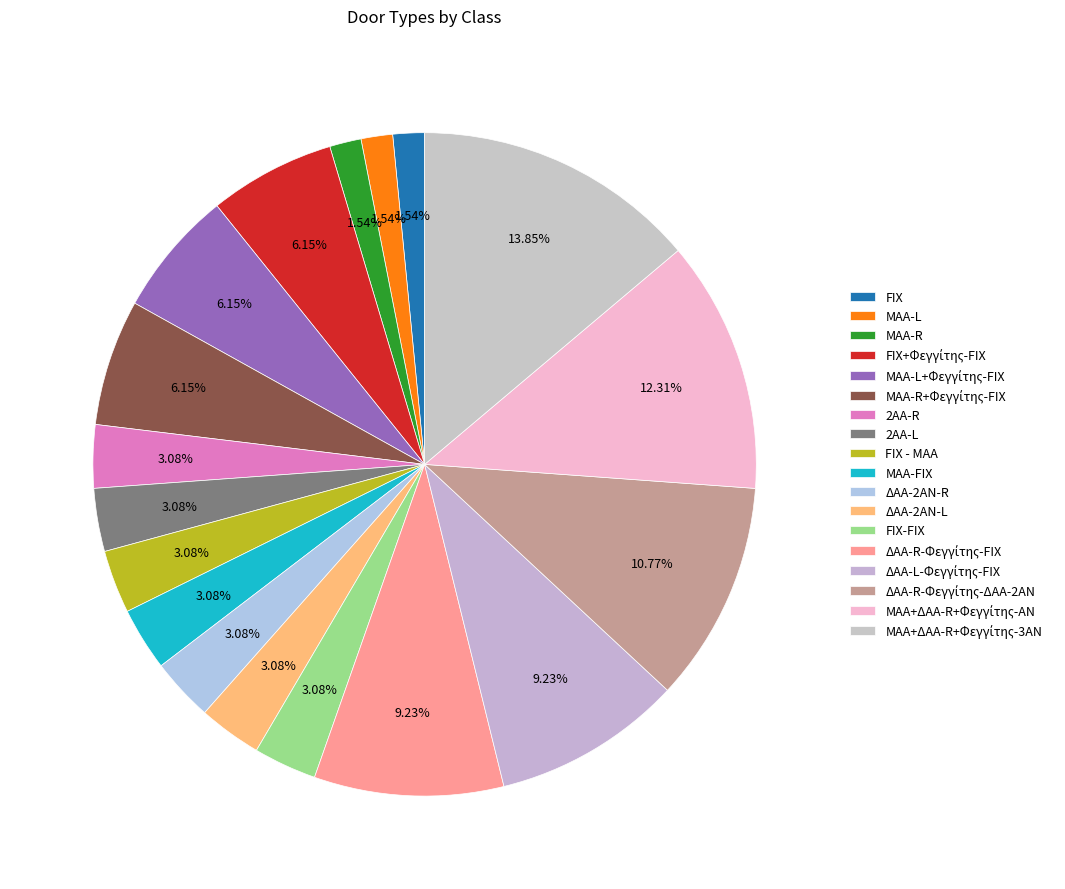

How many segments does this pie chart have?

18